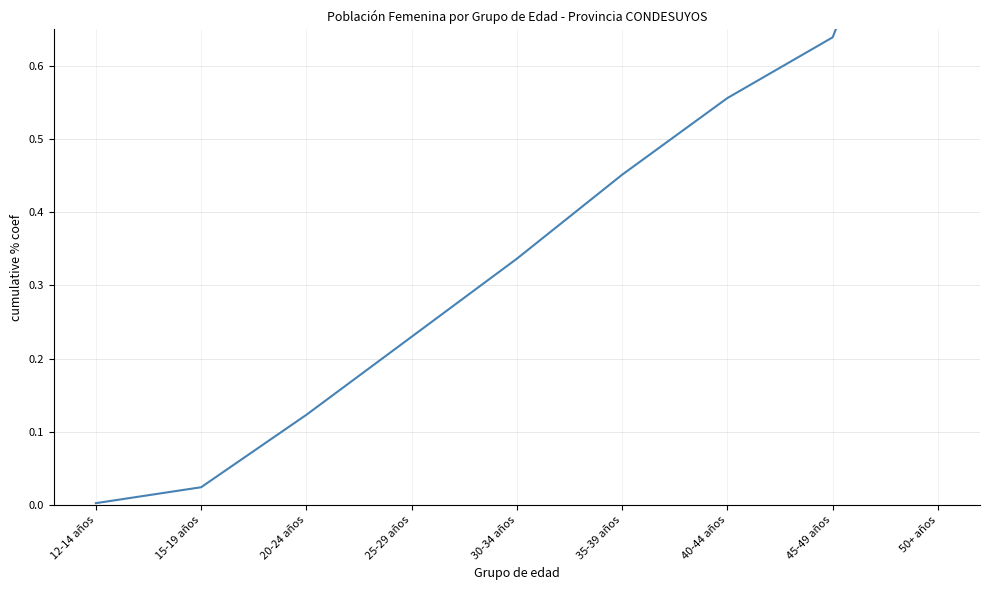

Is it true that the value at 12-14 años is 0.0?

True